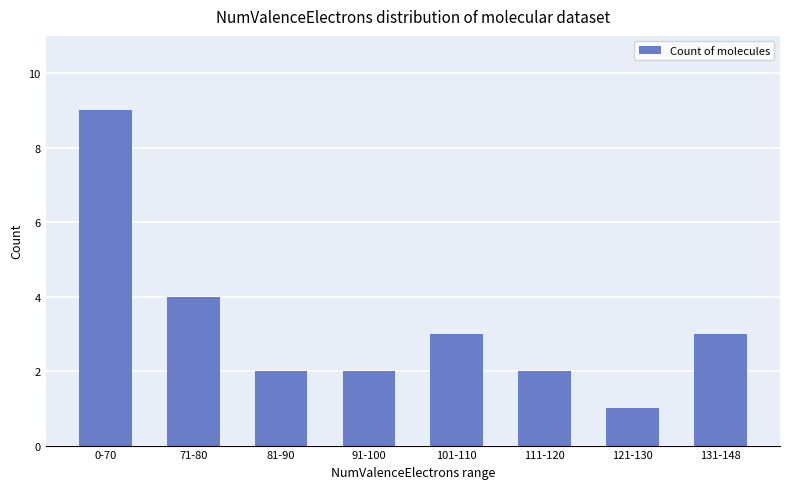

Is it true that the value at 121-130 is 1?

True